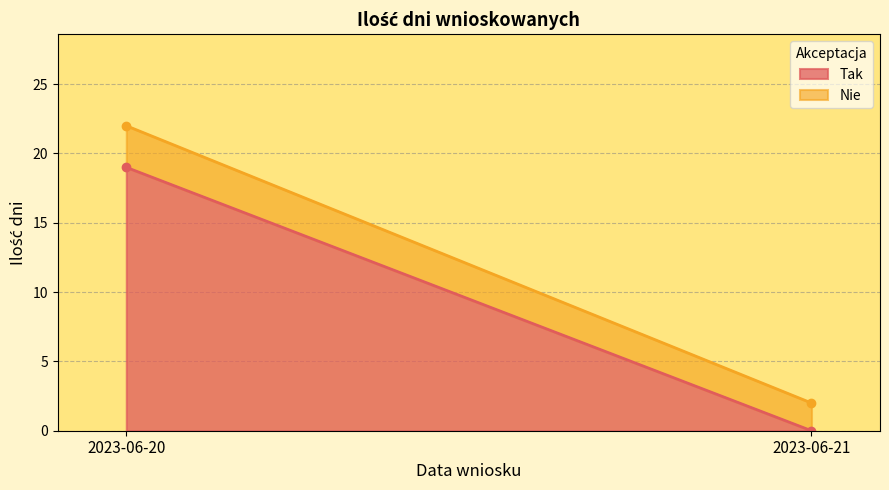

At which label does Tak reach its peak?

2023-06-20